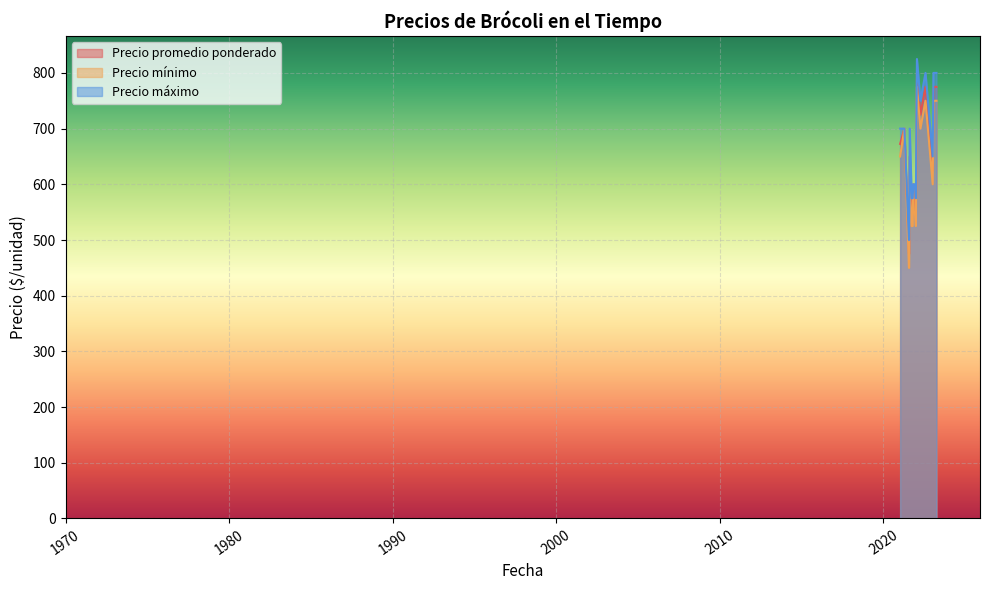

Rank the categories by Precio máximo value from highest to lowest.

2022-01-17, 2023-01-20, 2022-07-27, 2023-03-29, 2023-02-08, 2022-04-05, 2021-01-07, 2023-01-04, 2022-01-17, 2021-08-09, 2021-10-26, 2021-04-12, 2023-01-20, 2022-07-27, 2021-11-09, 2021-12-06, 2023-03-29, 2023-02-08, 2021-09-23, 2021-09-23, 2021-10-15, 2021-10-15, 2021-12-24, 2021-07-28, 2021-07-22, 2021-07-22, 2021-01-07, 2022-04-05, 2021-10-26, 2021-09-23, 2021-09-23, 2021-10-15, 2021-10-15, 2021-12-24, 2021-11-09, 2023-01-04, 2021-12-06, 2021-07-28, 2021-07-22, 2021-07-22